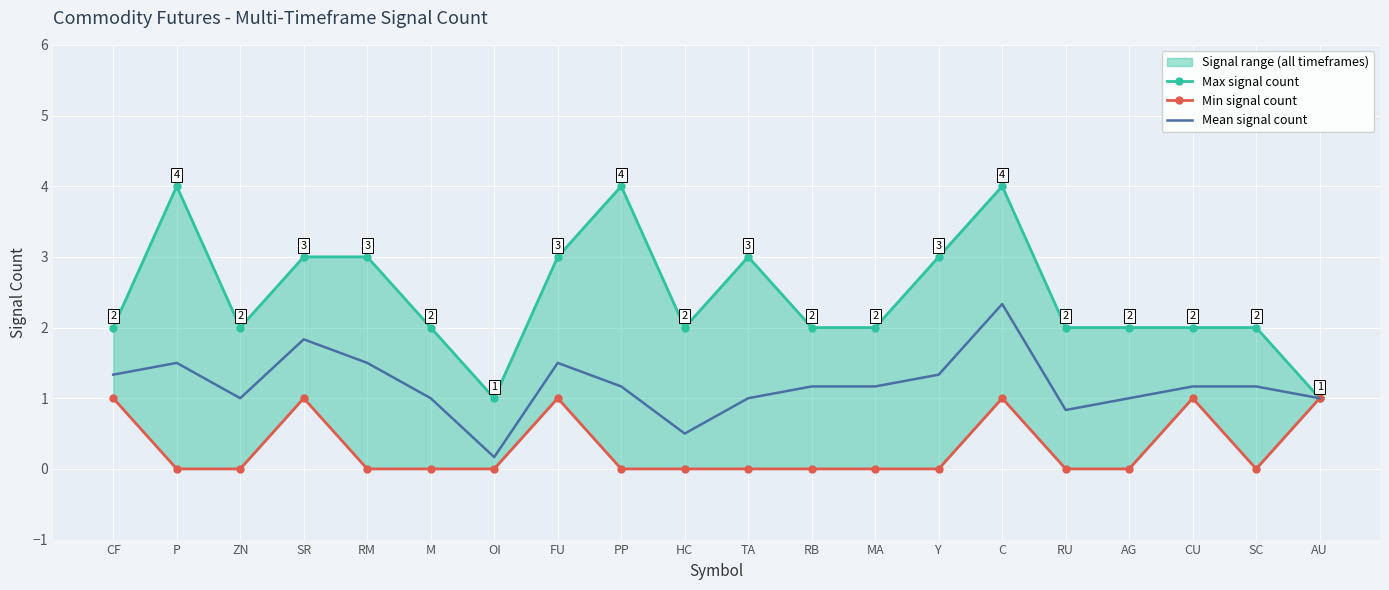

True or false: Mean signal count and Min signal count cross at least once.

False